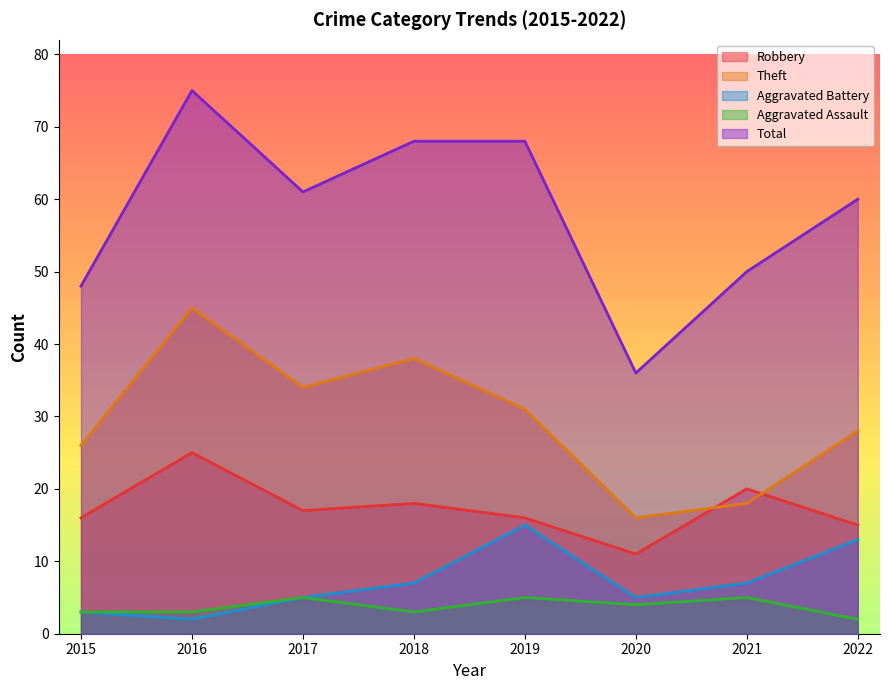

List the labels in order of Aggravated Assault value, smallest first.

2022, 2015, 2016, 2018, 2020, 2017, 2019, 2021